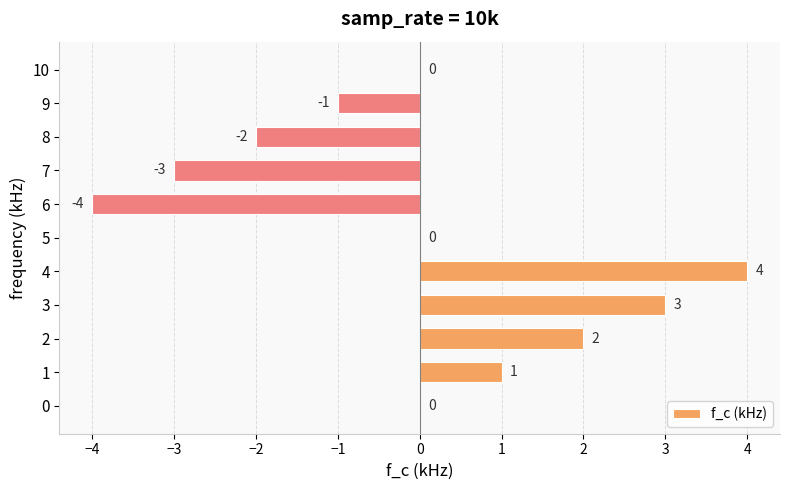

Between 4 and 10, which is larger?

4